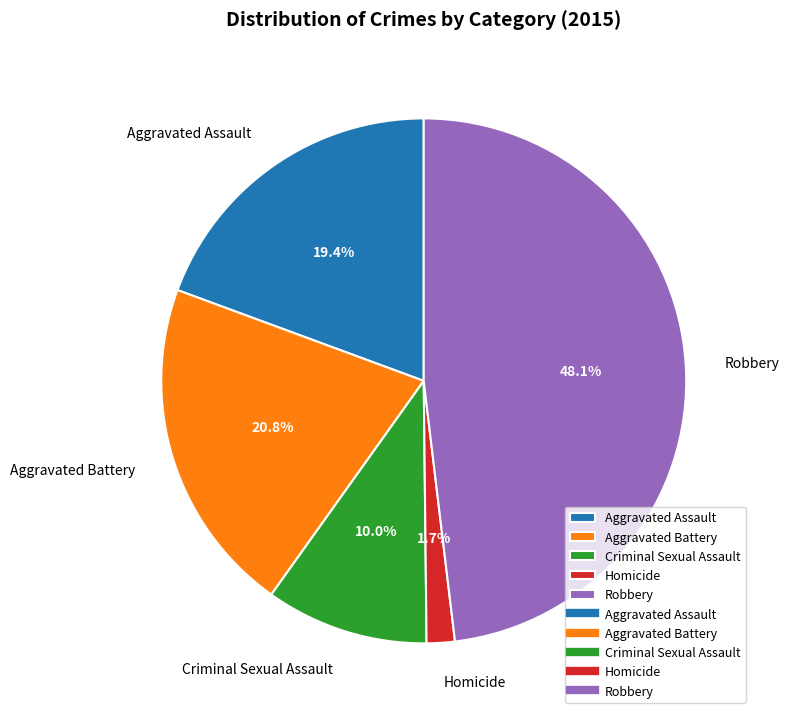

The Aggravated Battery slice represents 21% of the pie. True or false?

True